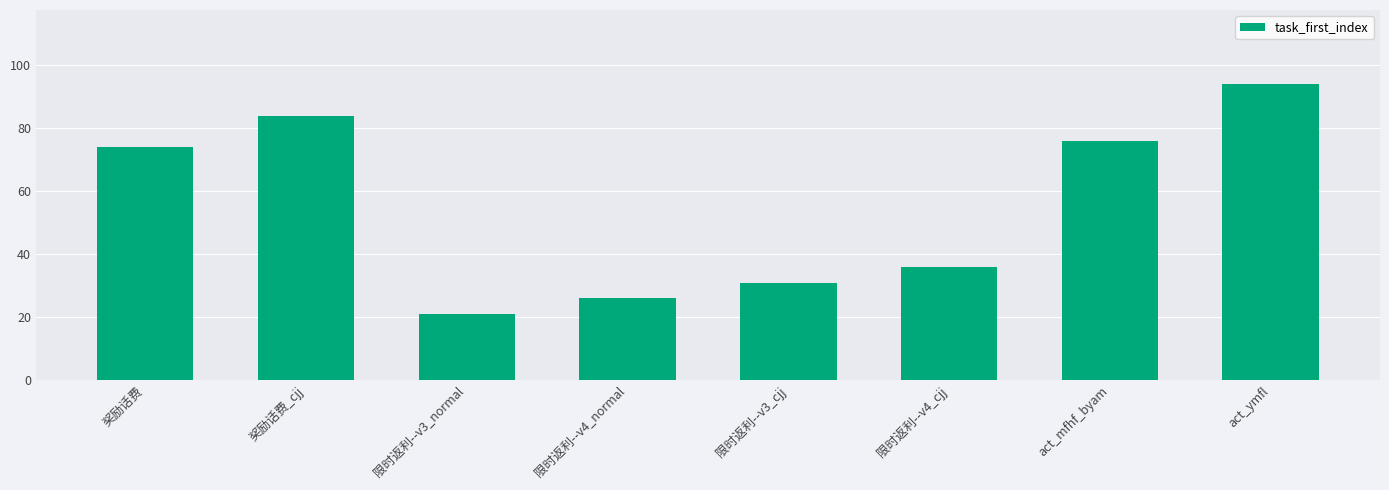

What is the sum of all values?

442